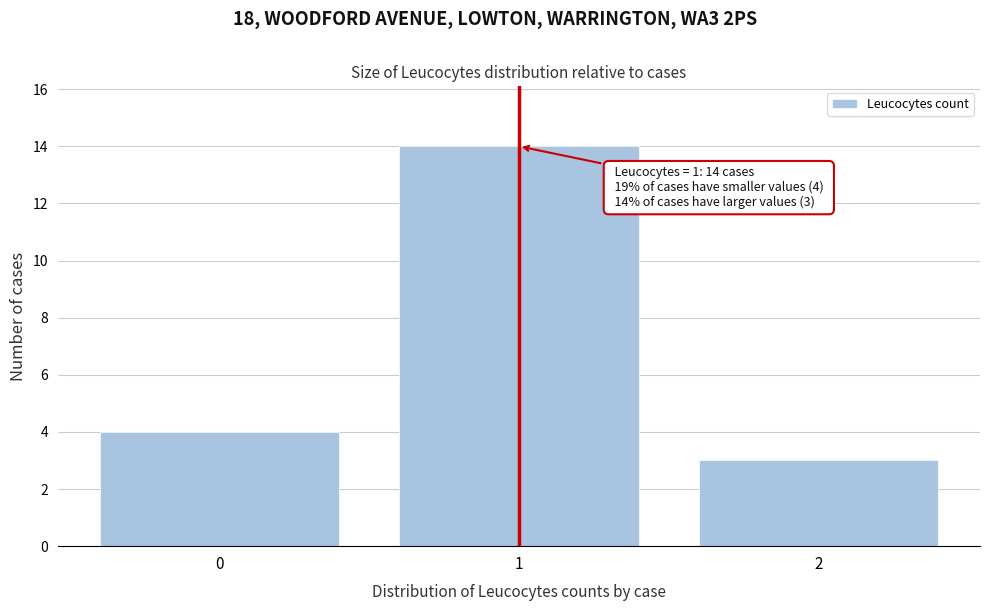

Reading right to left, list all the values displayed in this chart.

2=3	1=14	0=4